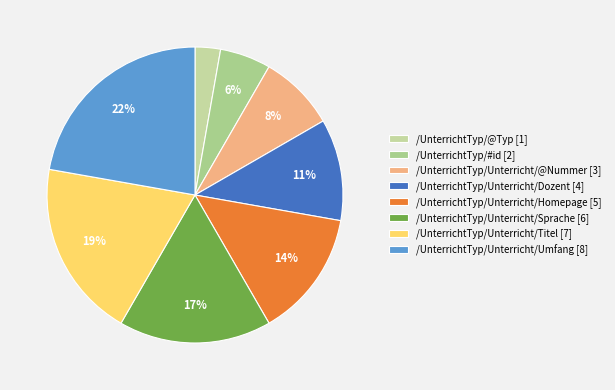

Rank the categories by value from lowest to highest.

/UnterrichtTyp/@Typ, /UnterrichtTyp/#id, /UnterrichtTyp/Unterricht/@Nummer, /UnterrichtTyp/Unterricht/Dozent, /UnterrichtTyp/Unterricht/Homepage, /UnterrichtTyp/Unterricht/Sprache, /UnterrichtTyp/Unterricht/Titel, /UnterrichtTyp/Unterricht/Umfang